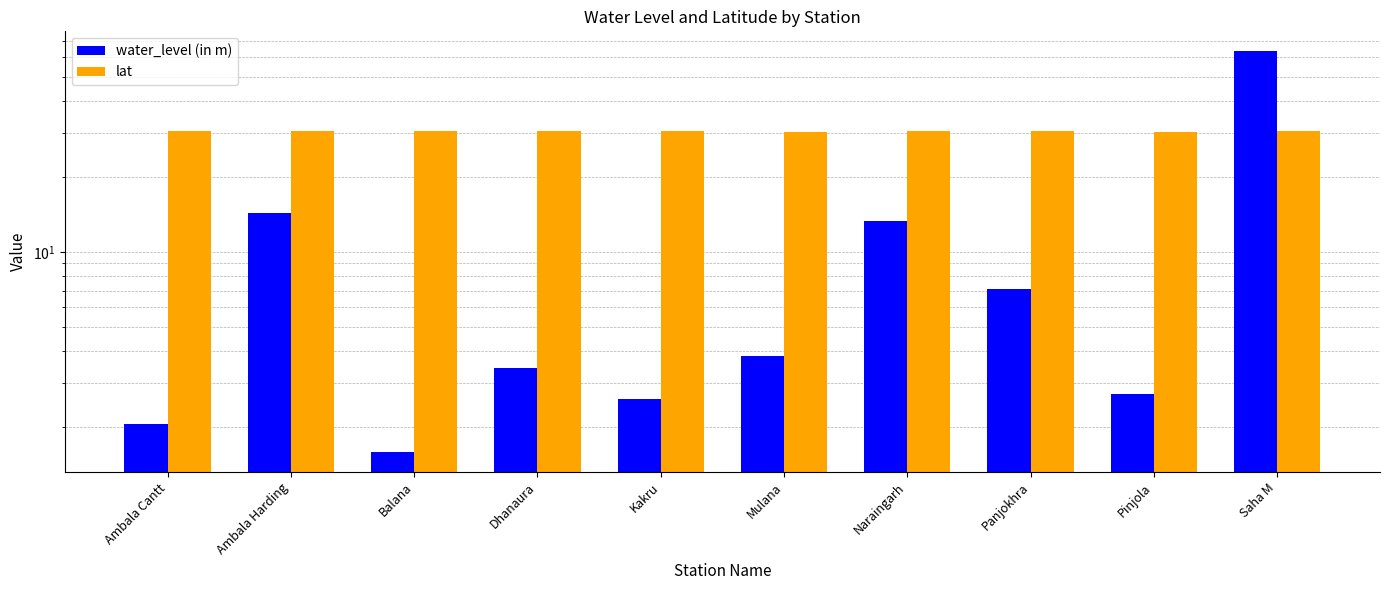

Are the bars grouped side by side (vs. stacked)?

Yes